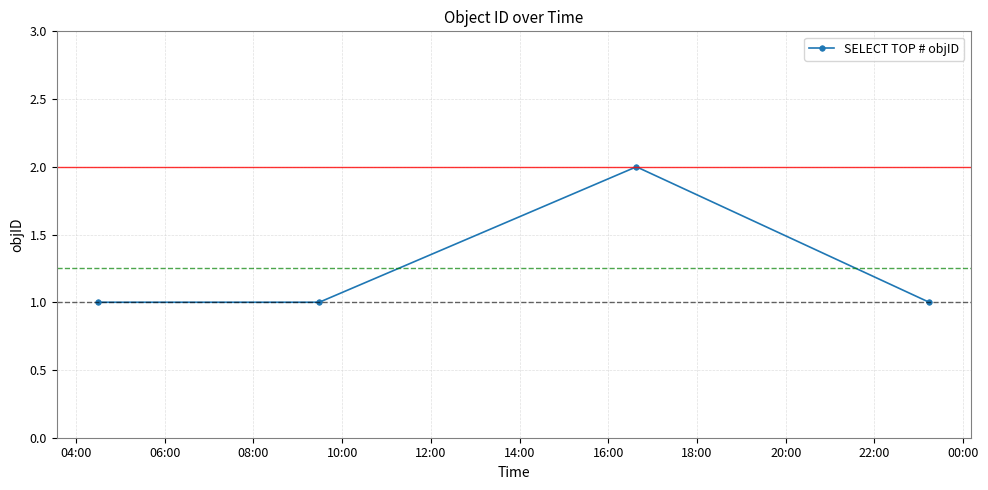

What is the value of the 3rd point from the left?

2